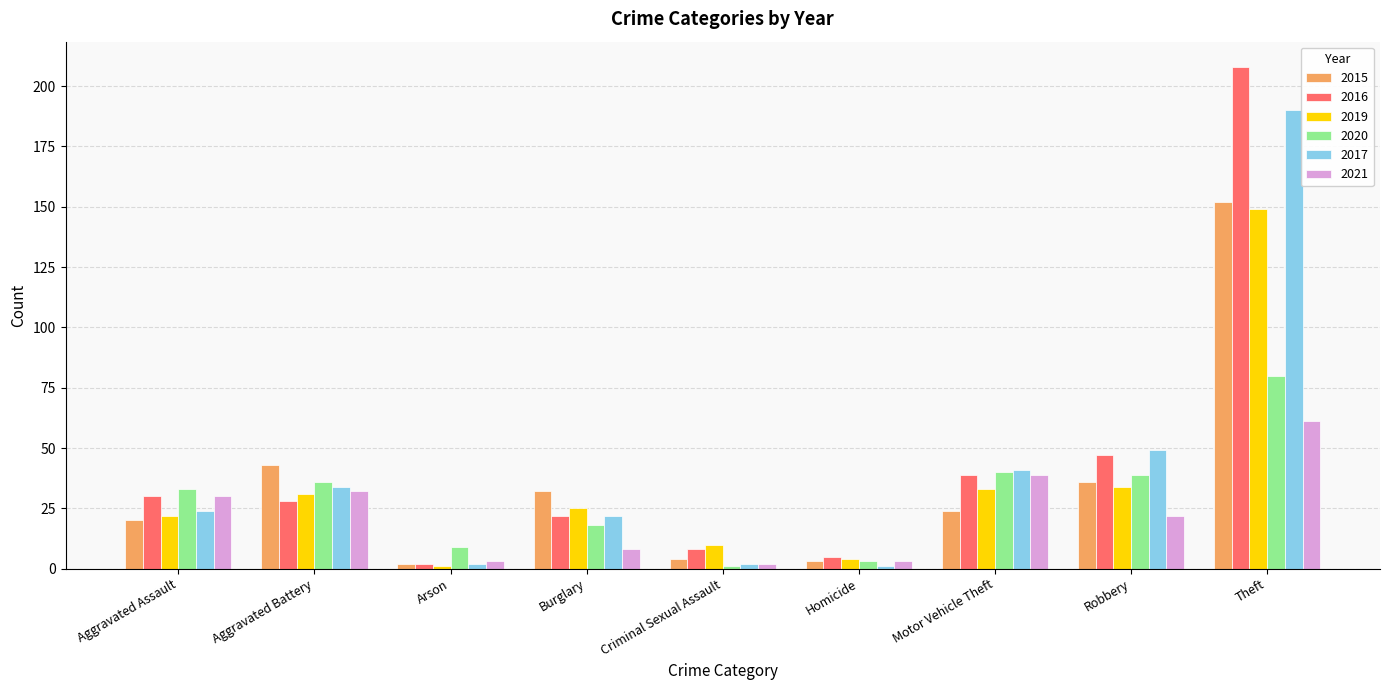

True or false: 2015 has a value of 152 at Theft.

True